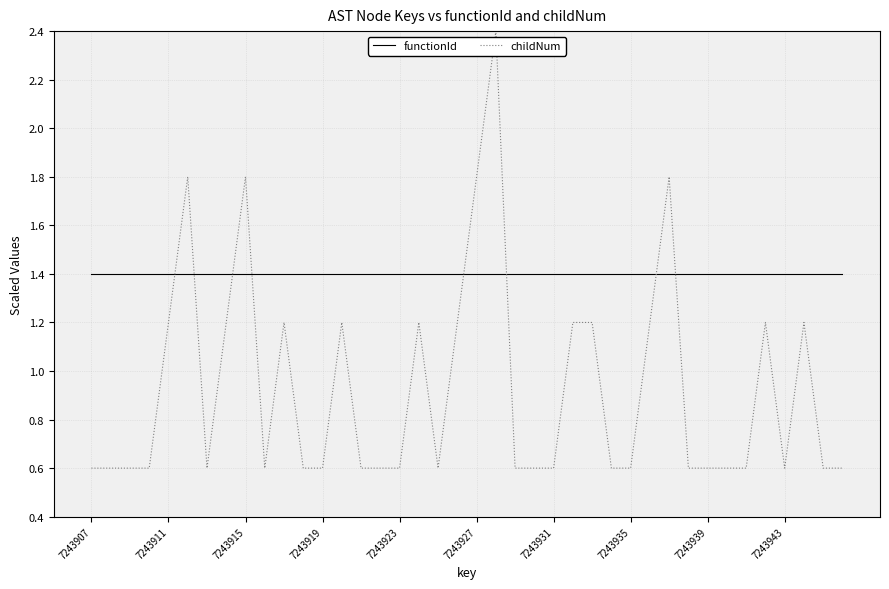

What is the difference between the maximum and minimum values in the childNum series?

1.8